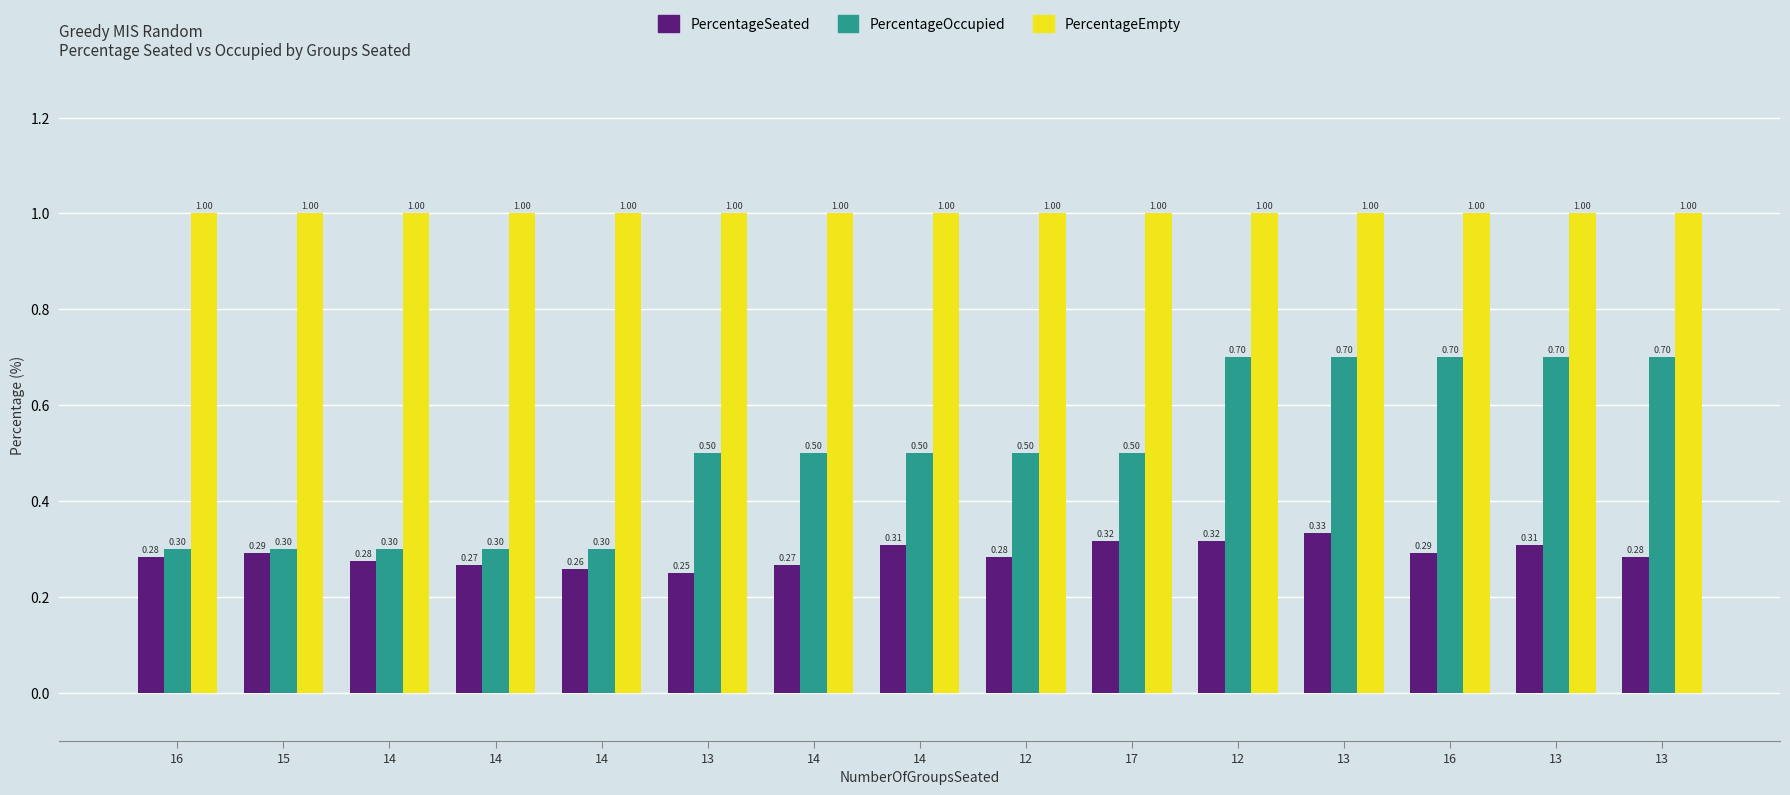

What are all the series names shown in the legend?

PercentageSeated, PercentageOccupied, PercentageEmpty